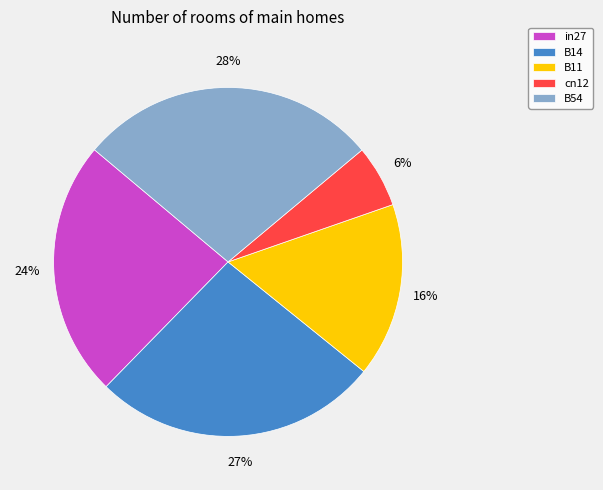

Combined, do B11 and in27 account for over 50%?

No